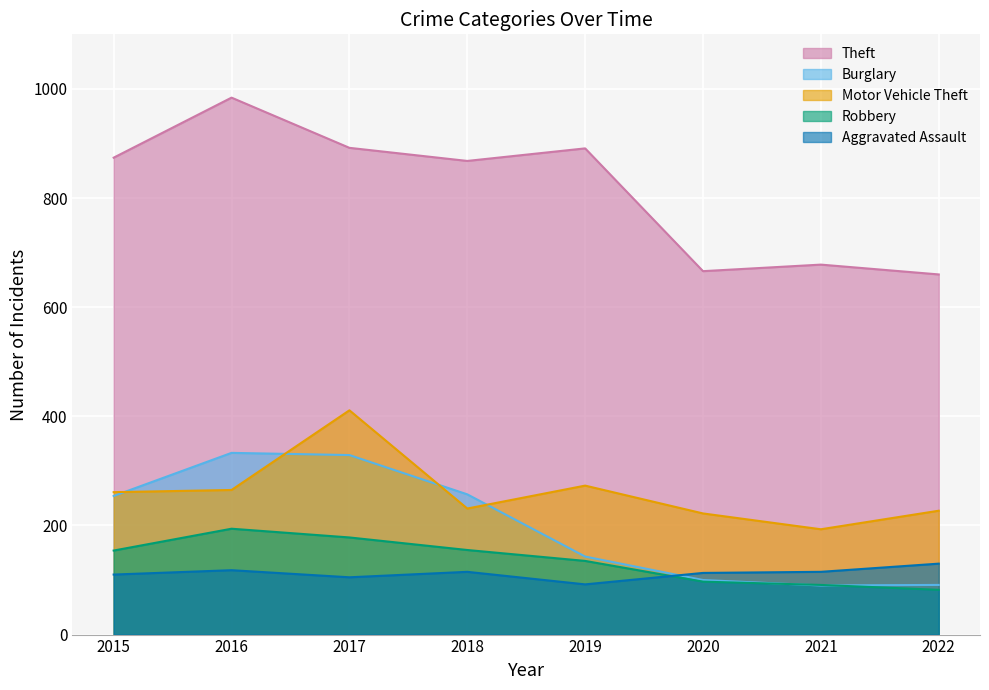

Rank the series at 2019 from lowest to highest value.

Aggravated Assault, Robbery, Burglary, Motor Vehicle Theft, Theft